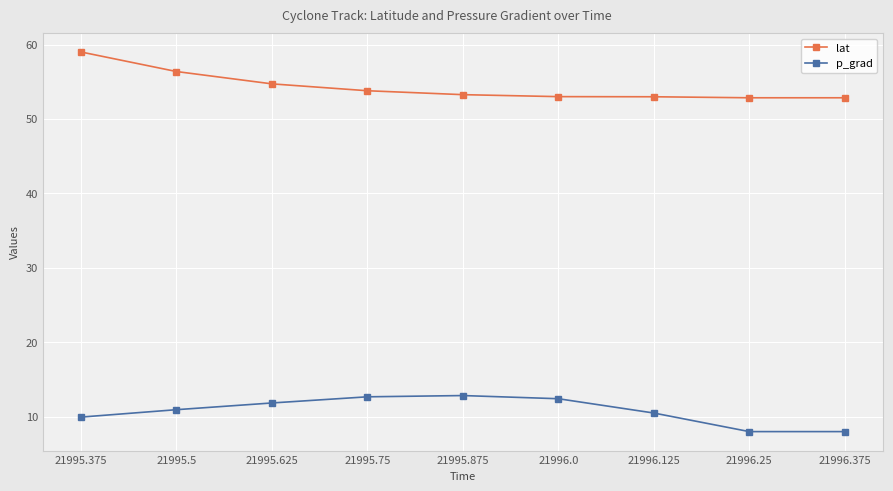

What is the difference between the highest and lowest values at 21995.5?

45.4